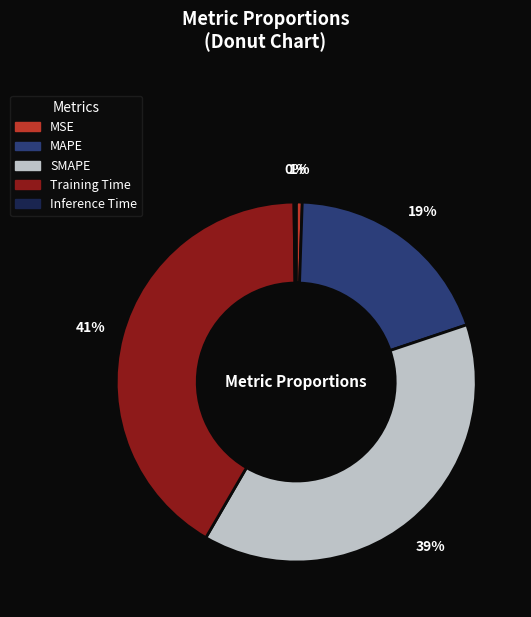

What is the largest slice in the pie chart?

Training Time